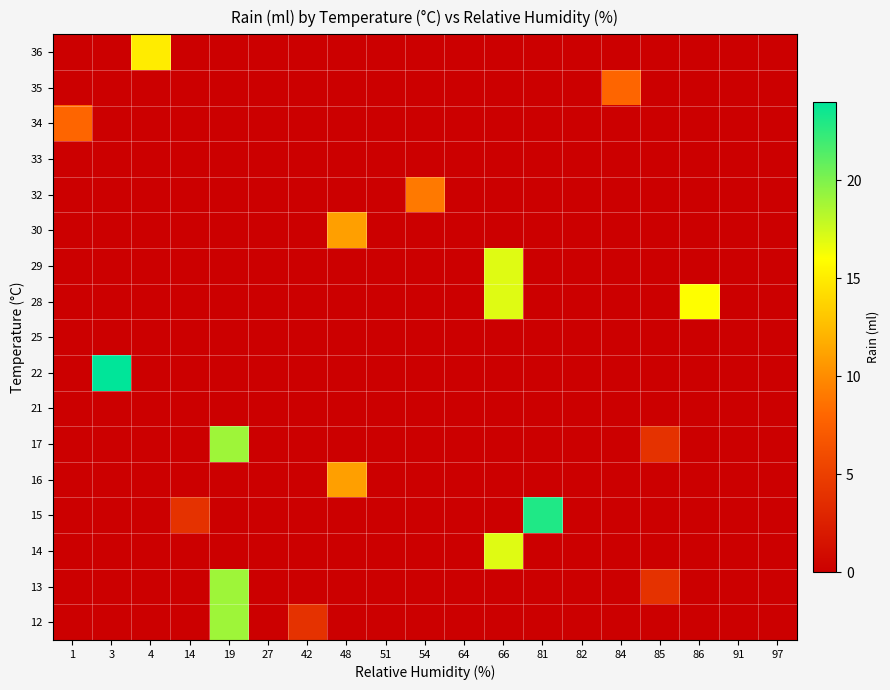

What is the total value across all series at 14?

4